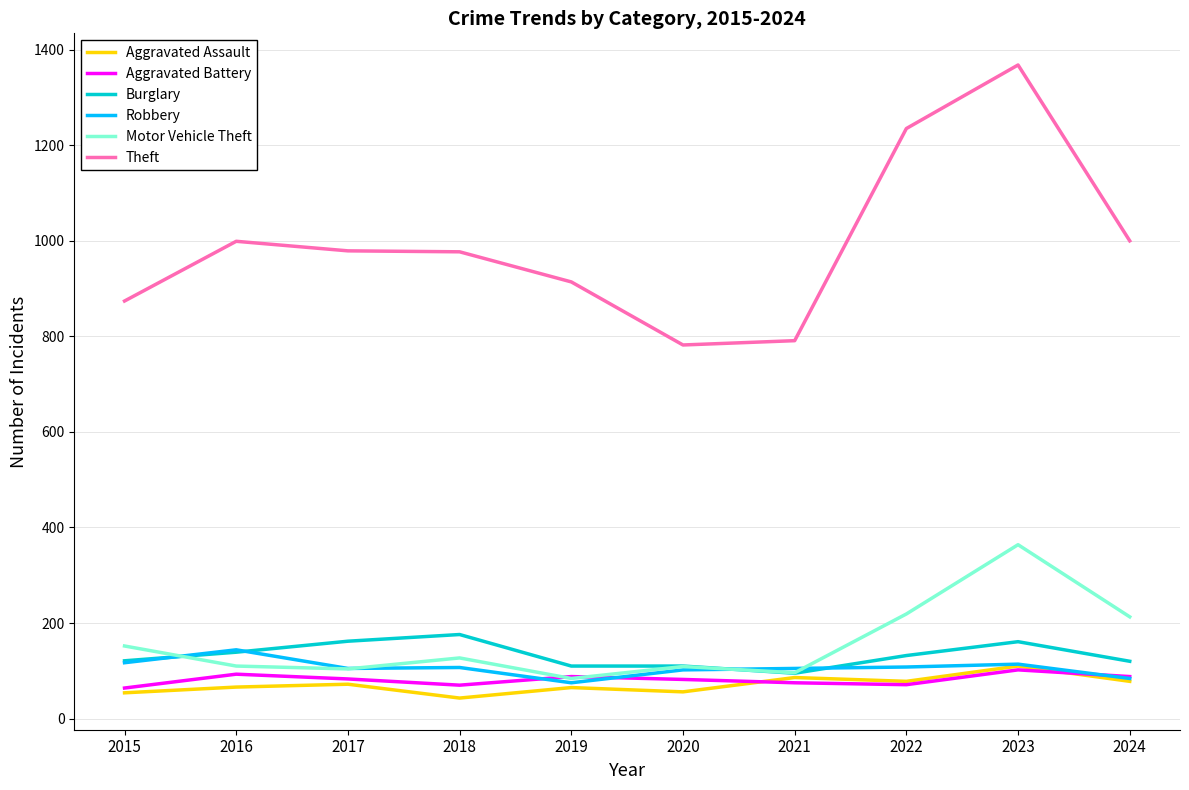

Does the chart display data point markers on the line(s)?

No